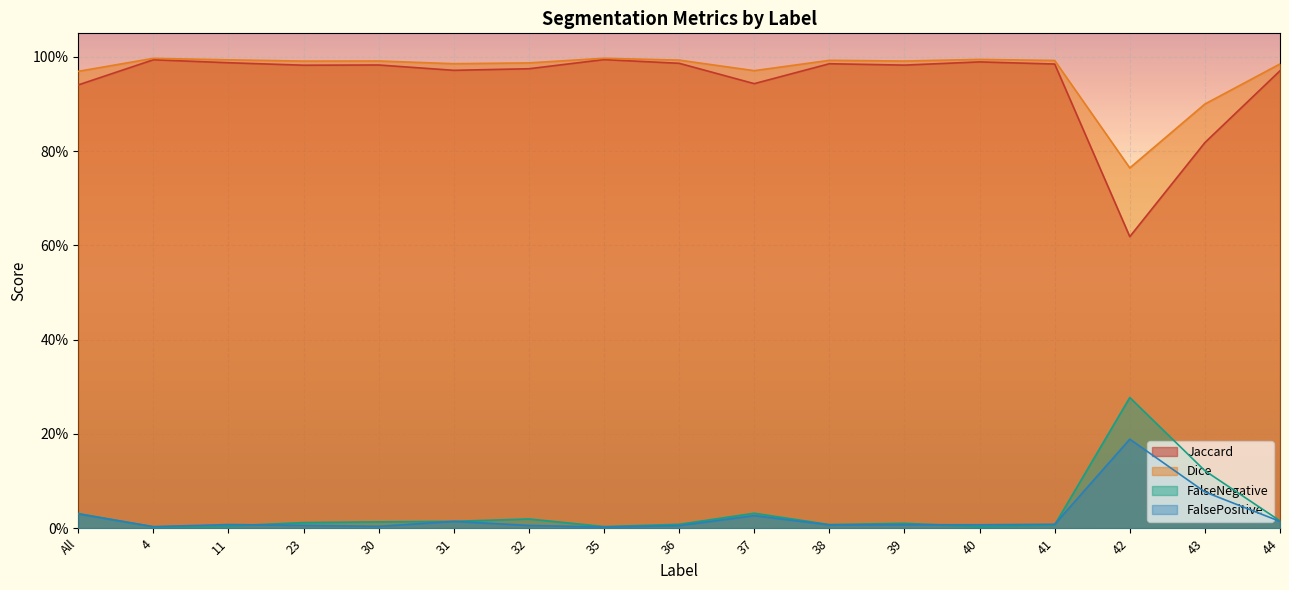

What is the value of the Dice point at the 4th from the left?

1.0